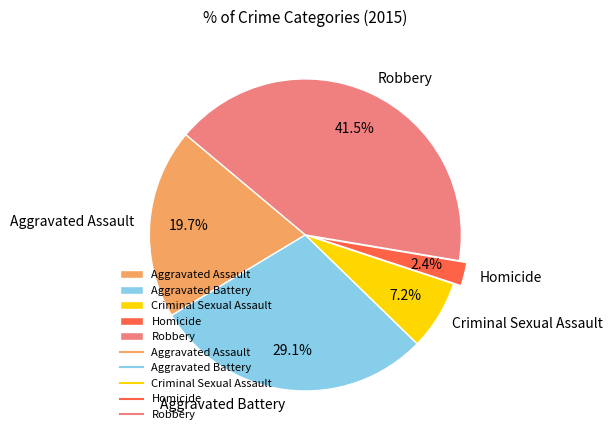

To the nearest percent, what is the combined percentage of Aggravated Battery and Criminal Sexual Assault?

36%